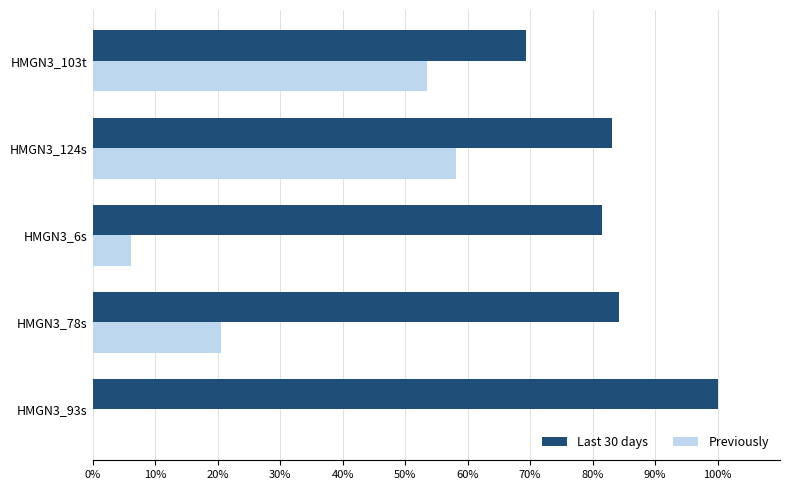

Which series changed the most between HMGN3_103t and HMGN3_124s?

Last 30 days